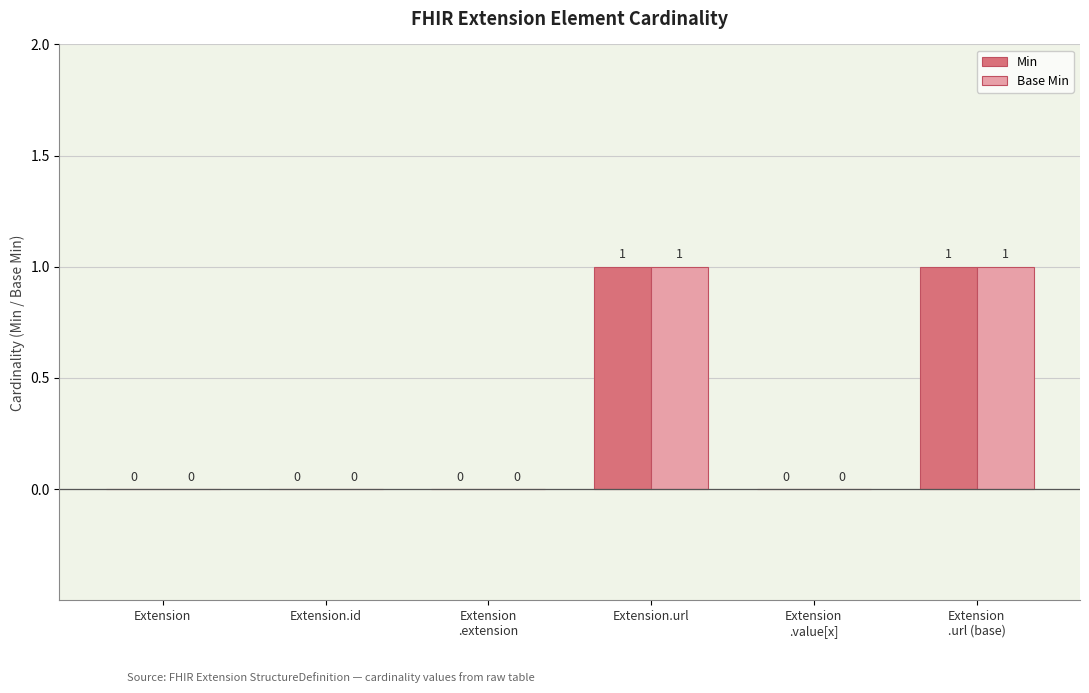

Count the number of categories in the chart.

6